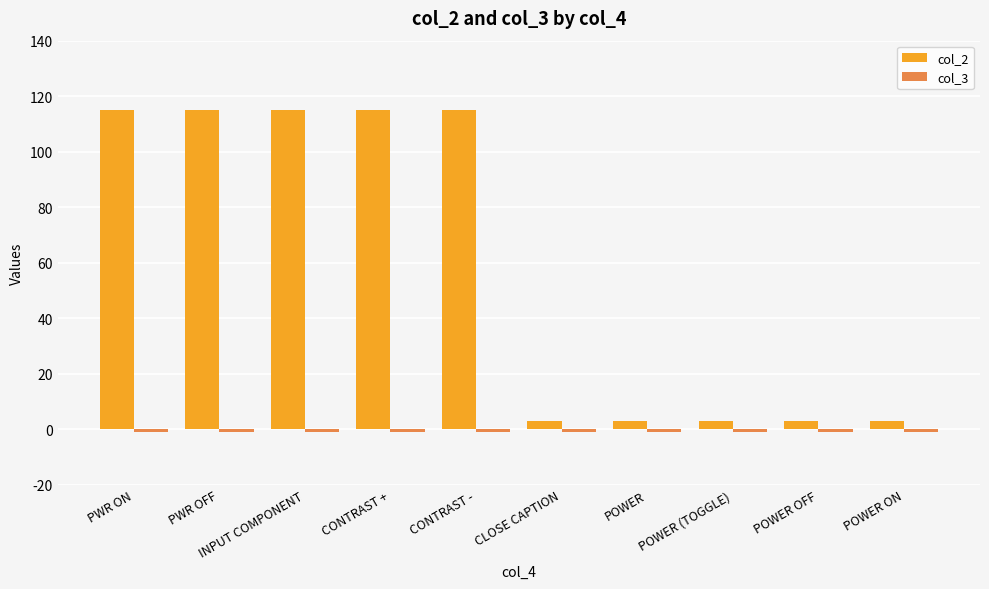

Is it true that col_2 equals 3 at POWER OFF?

True